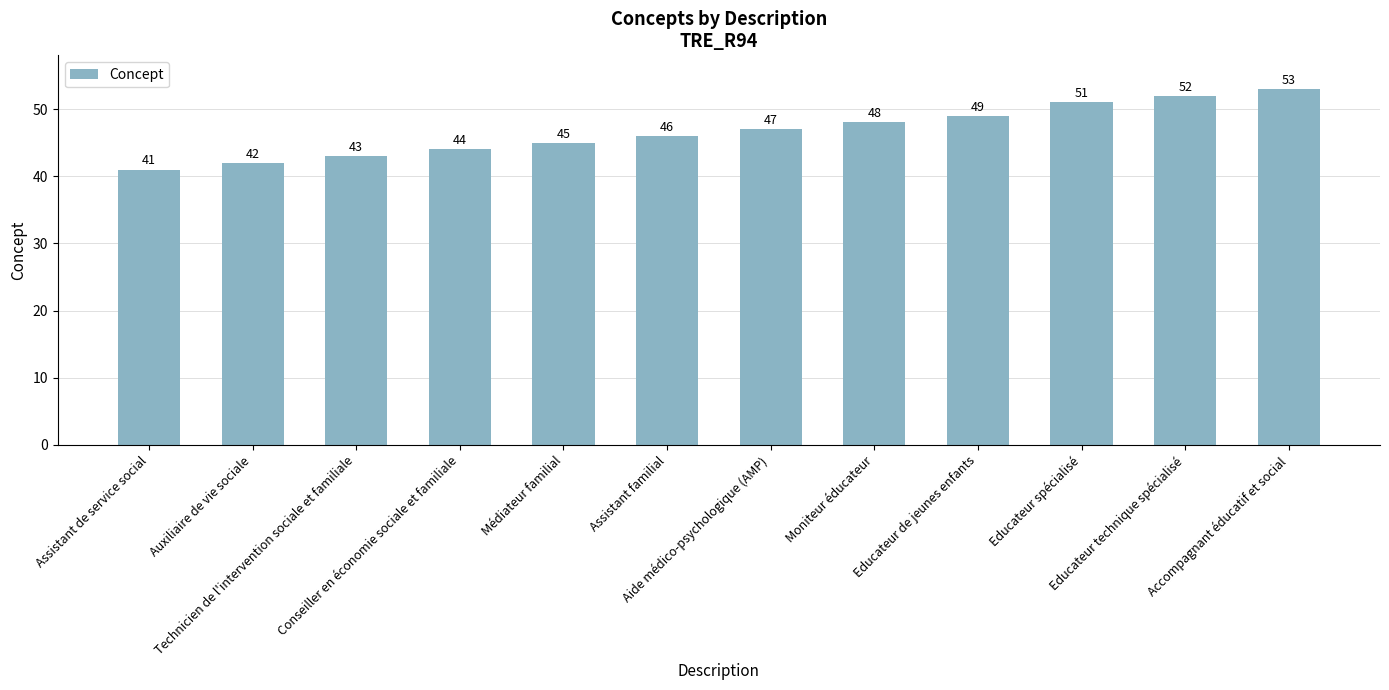

What is the smallest value displayed?

41